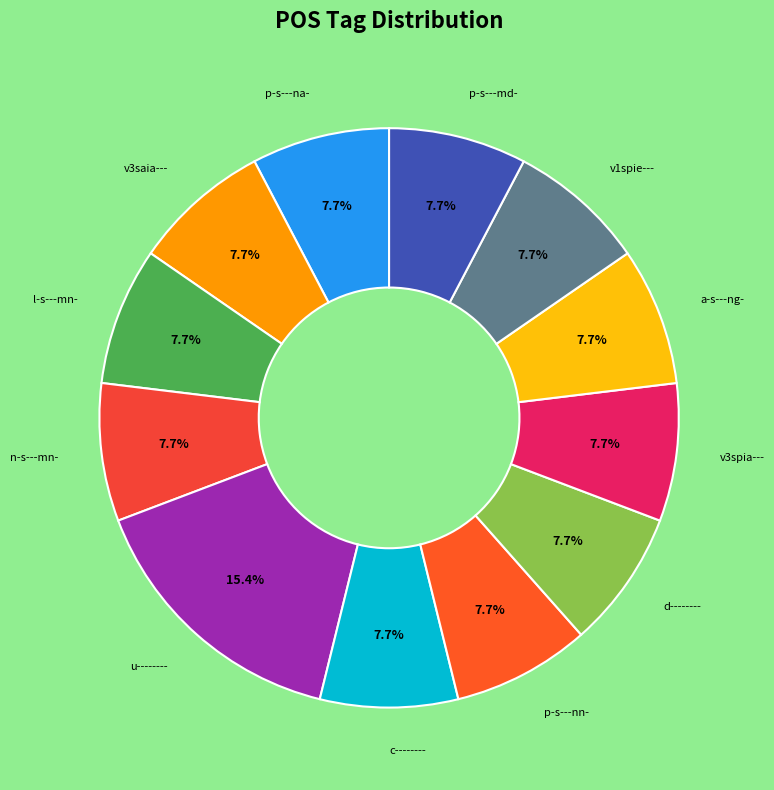

How many slices are in this pie chart?

12